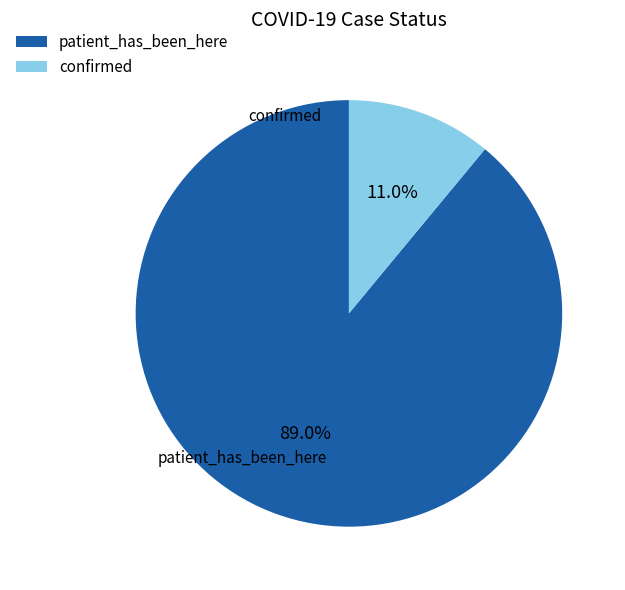

Between confirmed and patient_has_been_here, which is larger?

patient_has_been_here